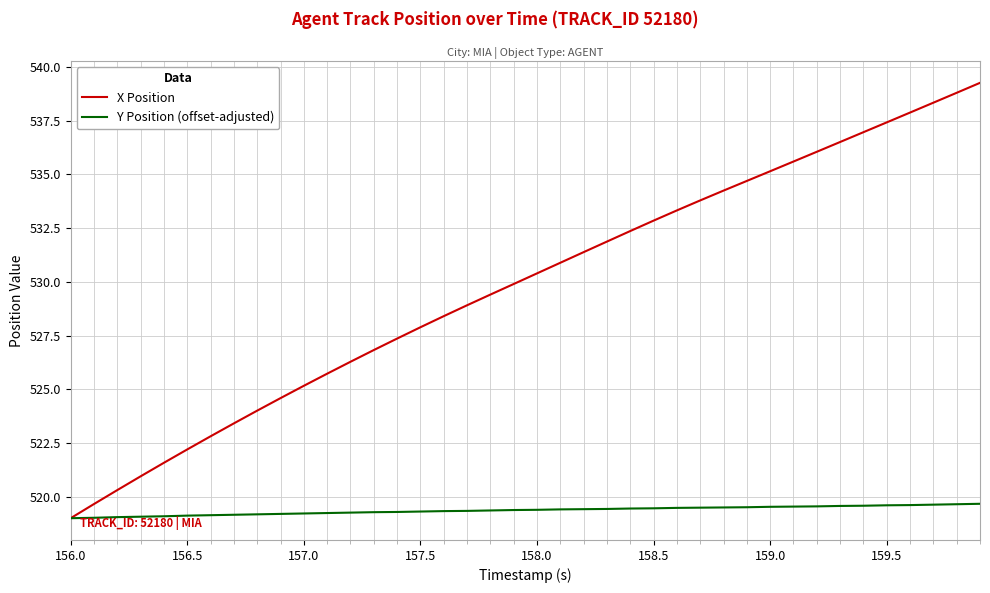

Which series has the largest total across all categories?

X Position